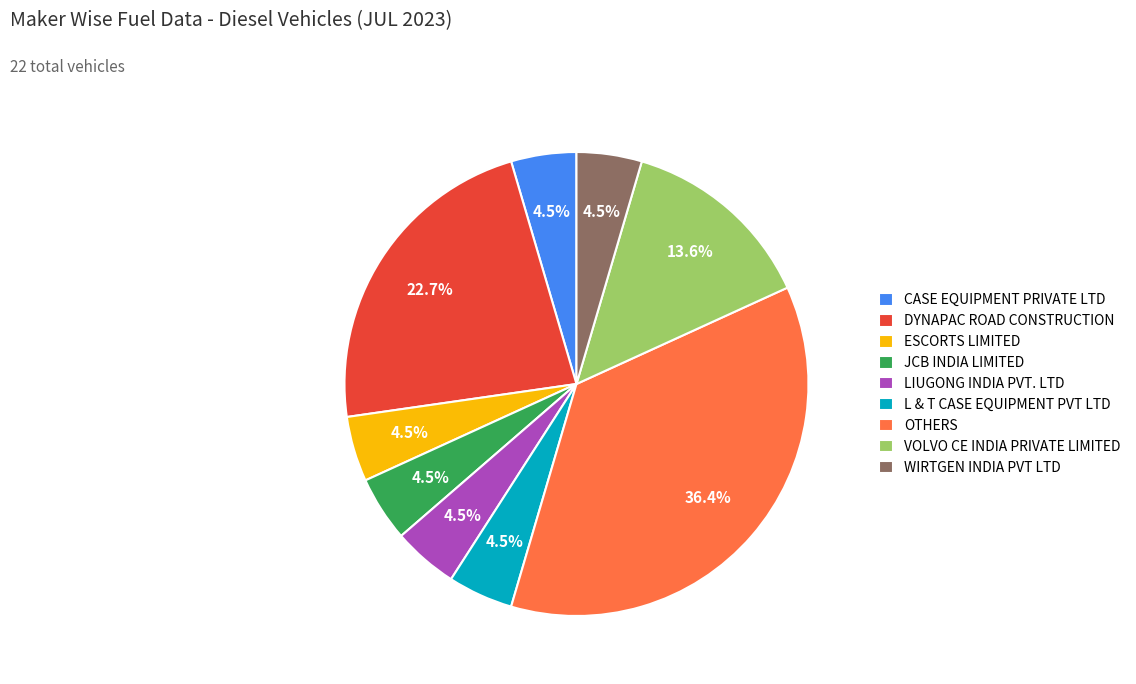

Which slice is the largest?

OTHERS